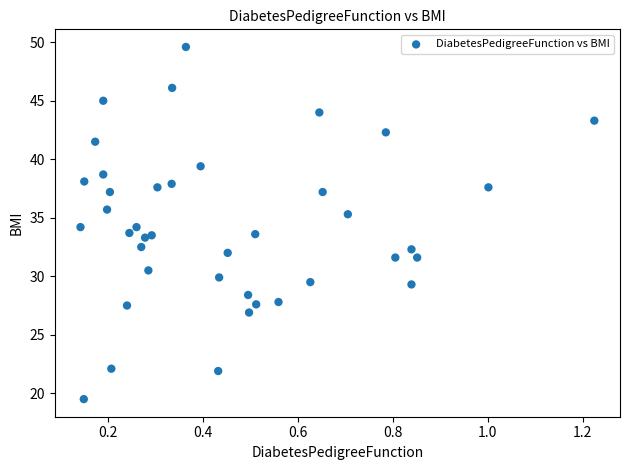

What is the range of X values (max minus min)?

1.1